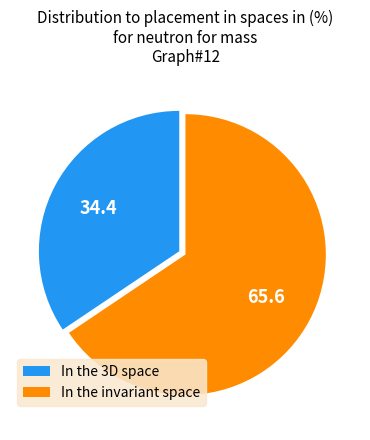

Count the number of slices in the pie.

2